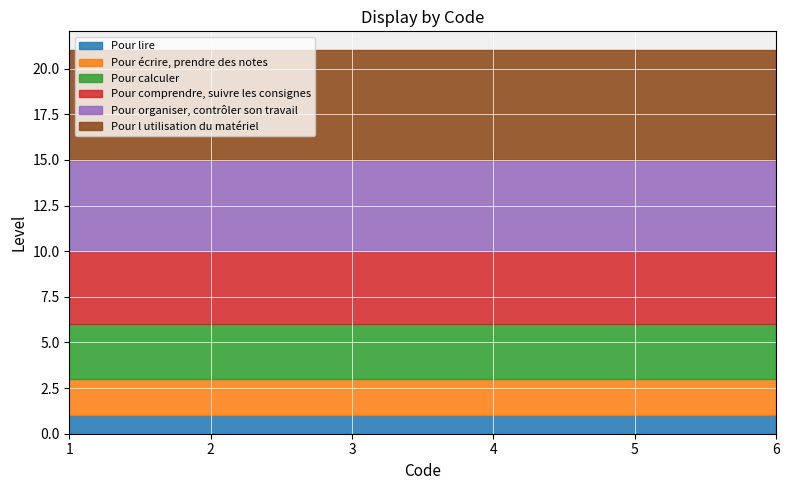

Is it true that Pour lire equals 1 at 3?

True